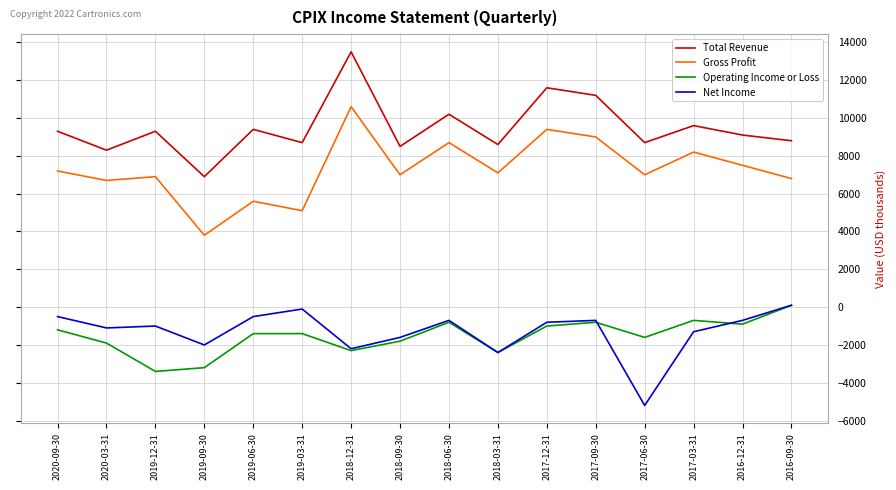

True or false: Total Revenue and Gross Profit cross at least once.

False